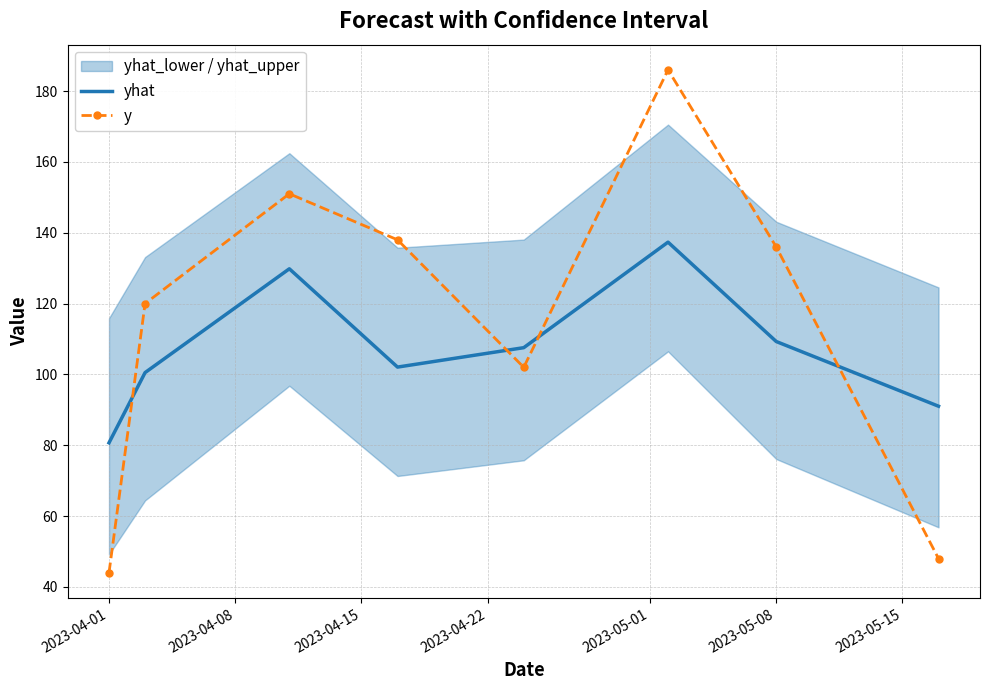

True or false: y and yhat intersect in this chart.

True